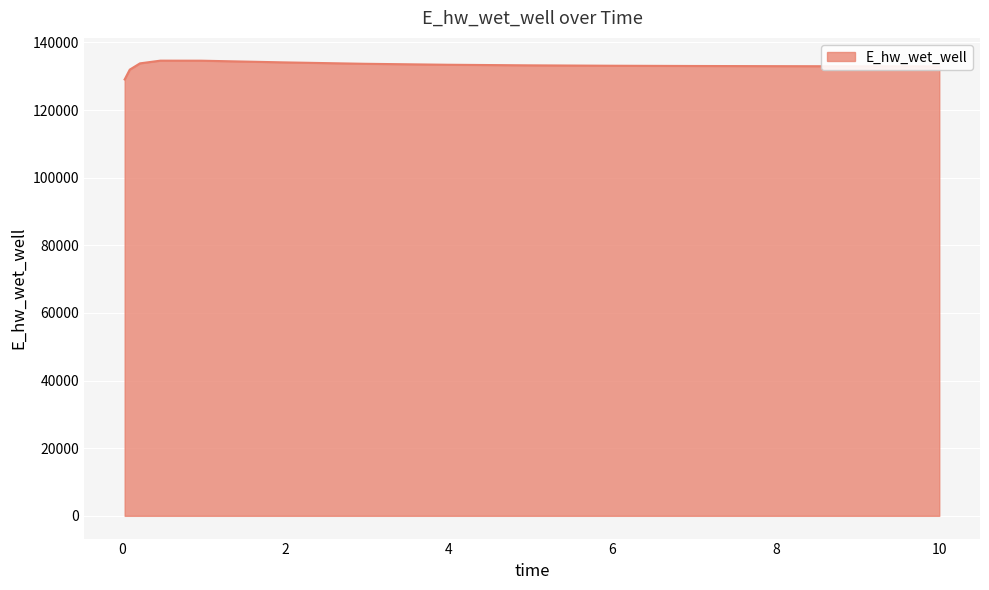

What is the greatest value displayed?

134627.9